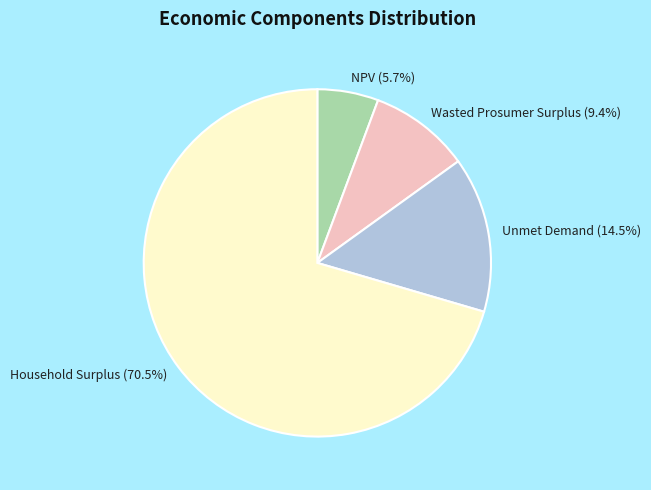

What is the total percentage of Unmet Demand and Household Surplus?

84.9%